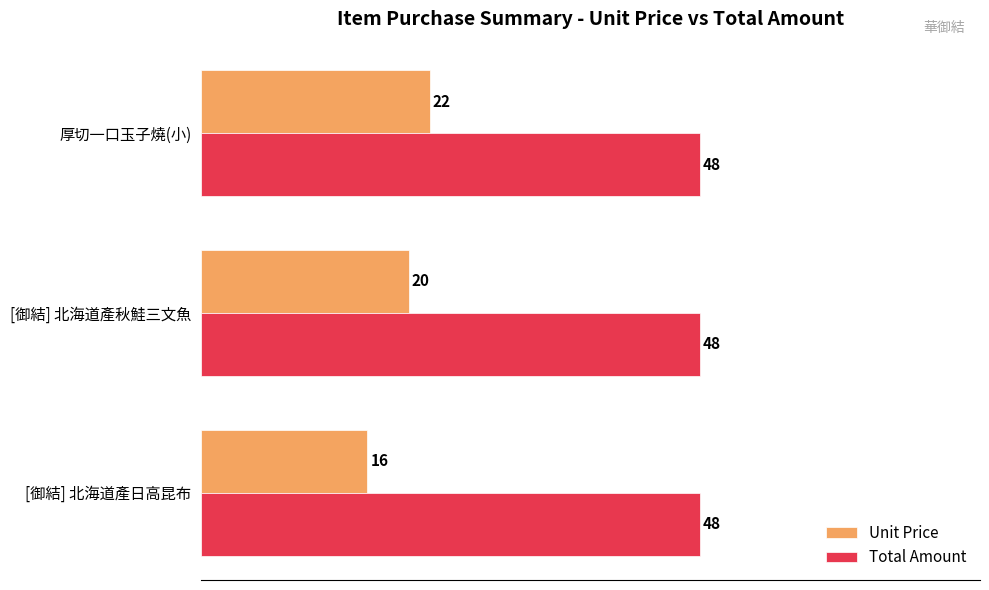

Rank the series by their average value, from lowest to highest.

Unit Price, Total Amount